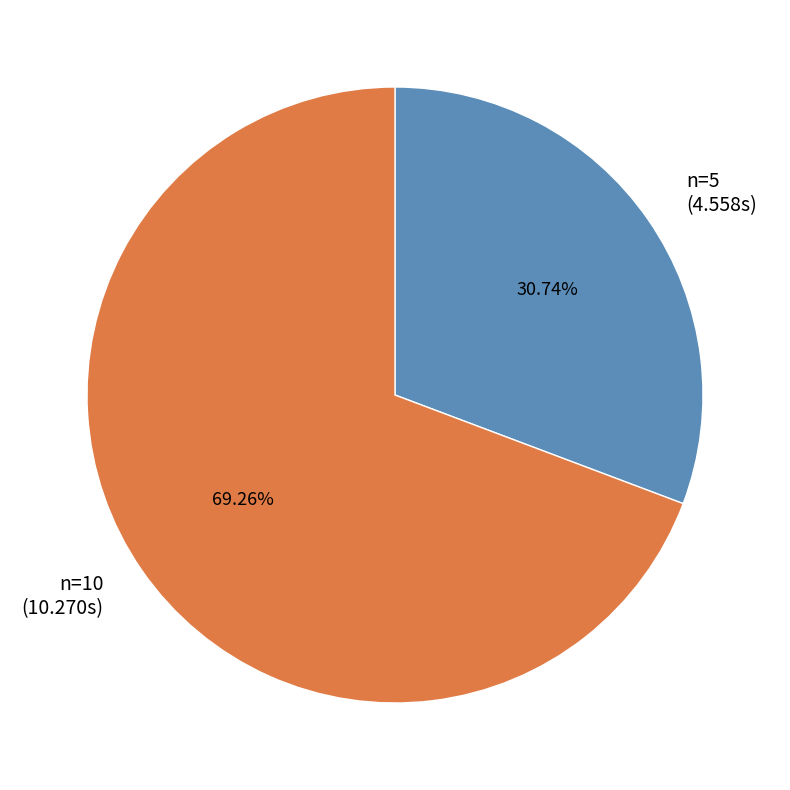

How many slices are in this pie chart?

2